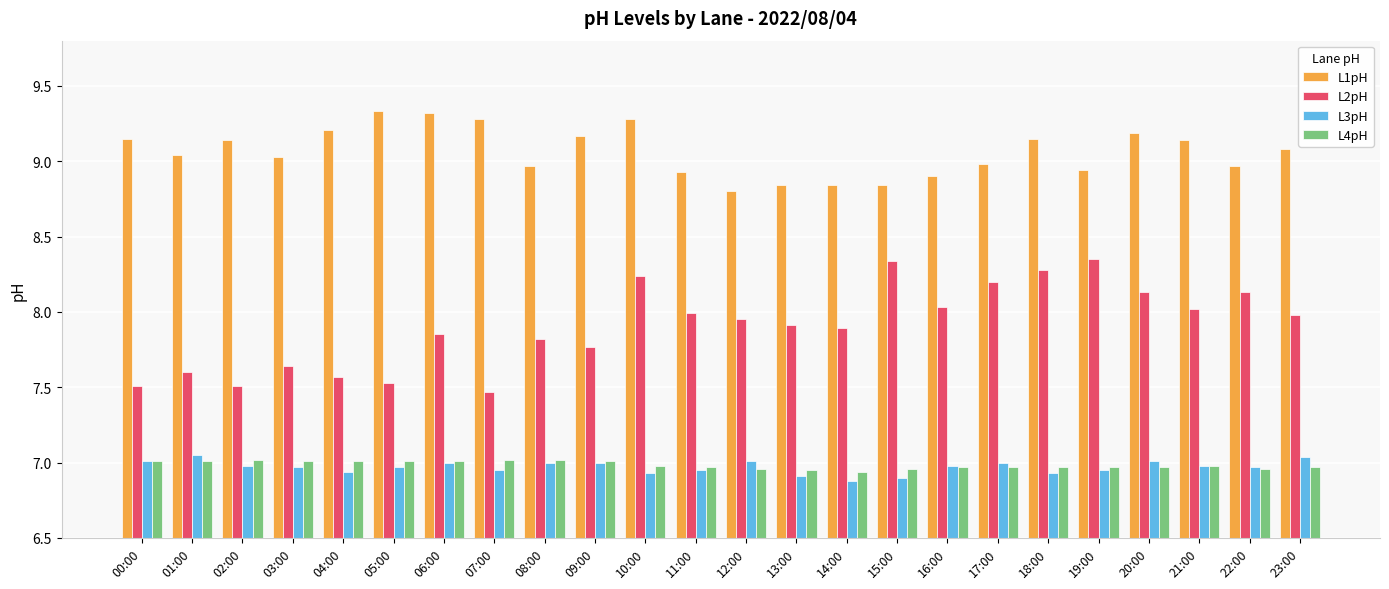

What is the sum of all L1pH values?

217.5